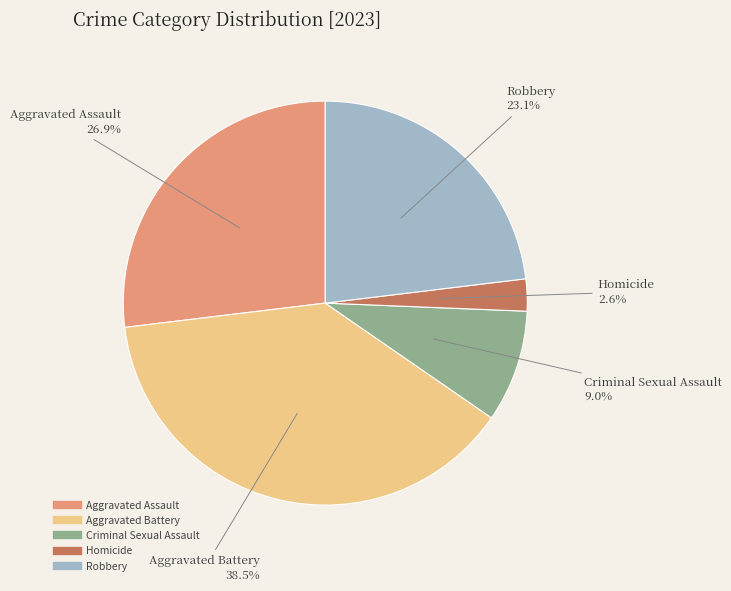

Combined, do Aggravated Battery and Aggravated Assault account for over 50%?

Yes